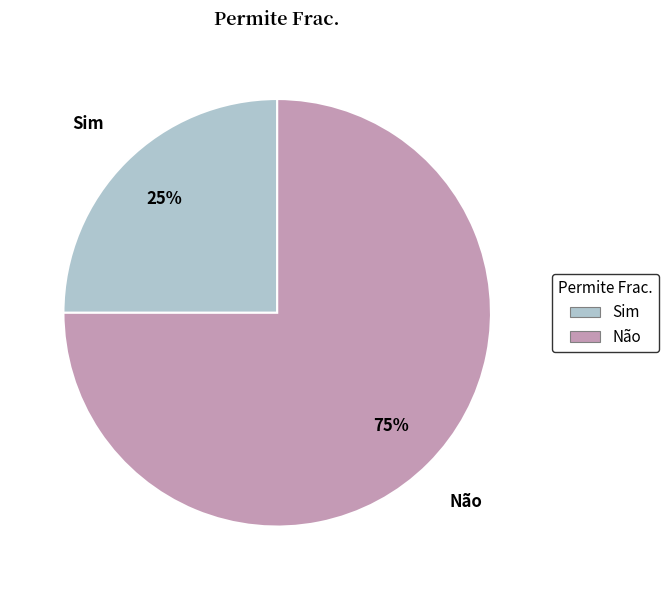

What is the largest slice in the pie chart?

Não